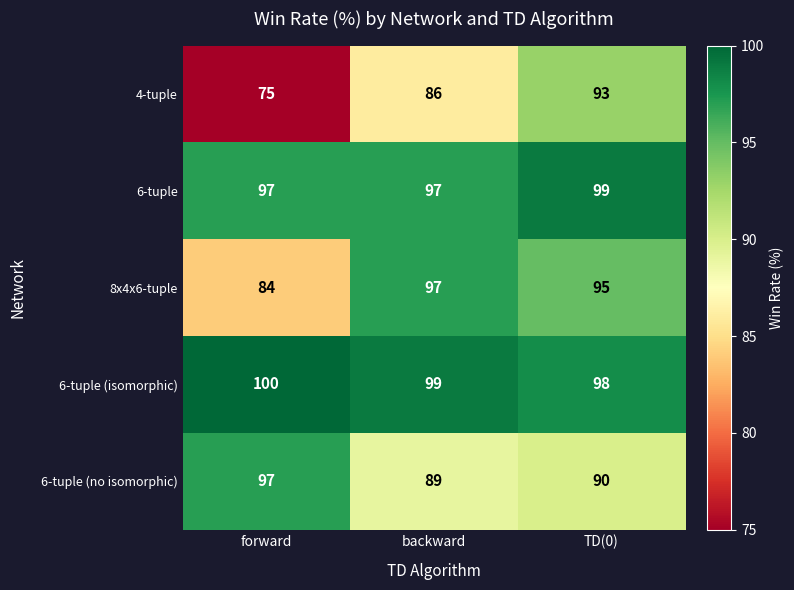

Reading right to left, transcribe all the data shown in this chart.

4-tuple: TD(0)=93	backward=86	forward=75
6-tuple: TD(0)=99	backward=97	forward=97
8x4x6-tuple: TD(0)=95	backward=97	forward=84
6-tuple (isomorphic): TD(0)=98	backward=99	forward=100
6-tuple (no isomorphic): TD(0)=90	backward=89	forward=97